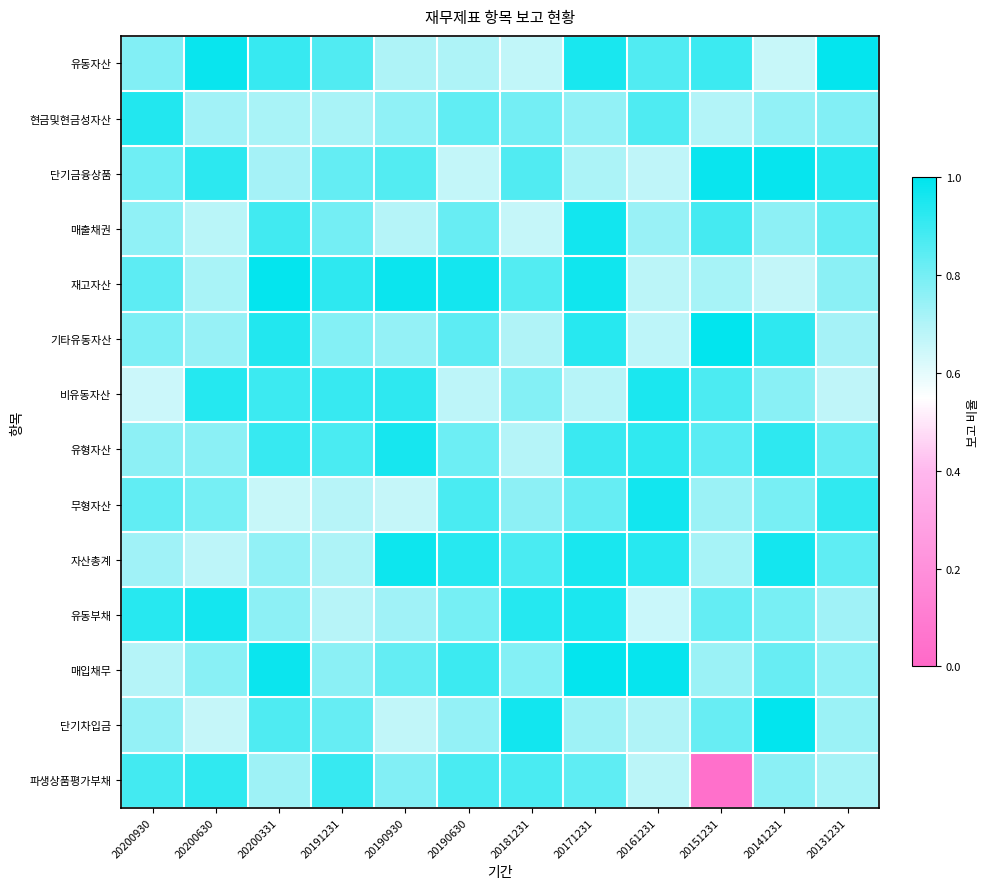

What is the difference between the highest and lowest values at 20200630?

0.3